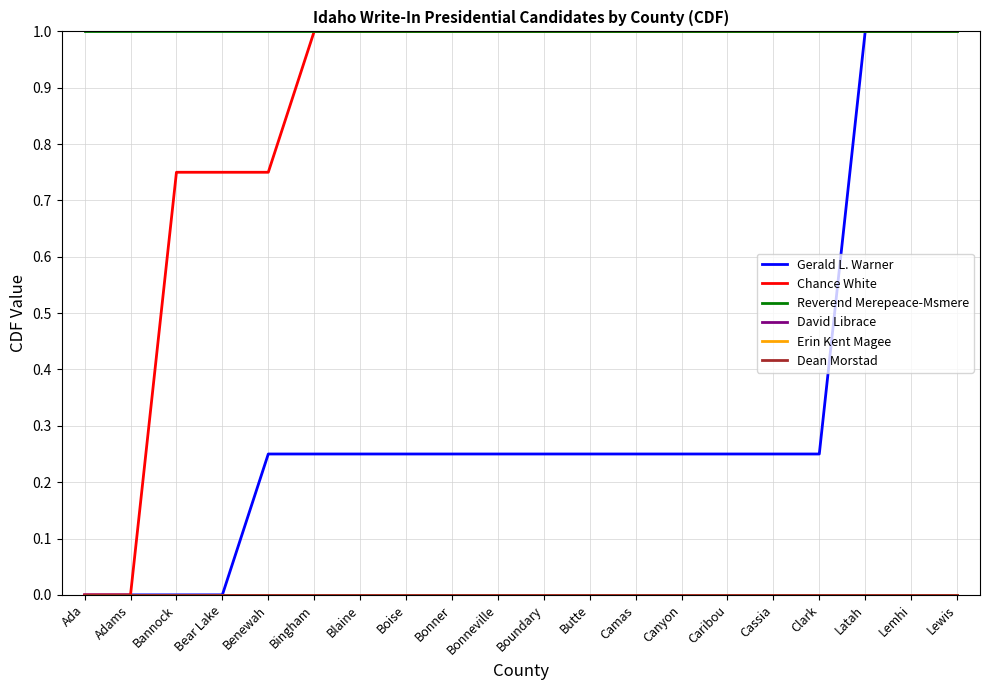

Does the chart have visible grid lines?

Yes